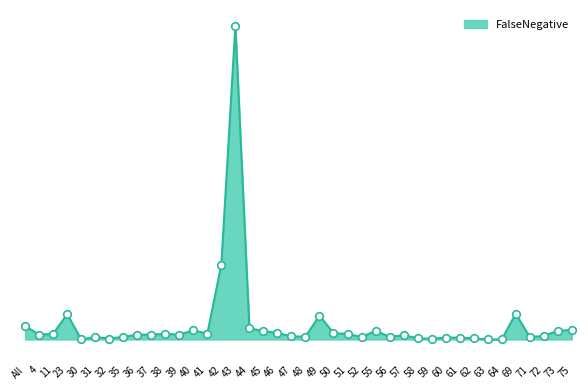

Between 57 and 39, which is larger?

39